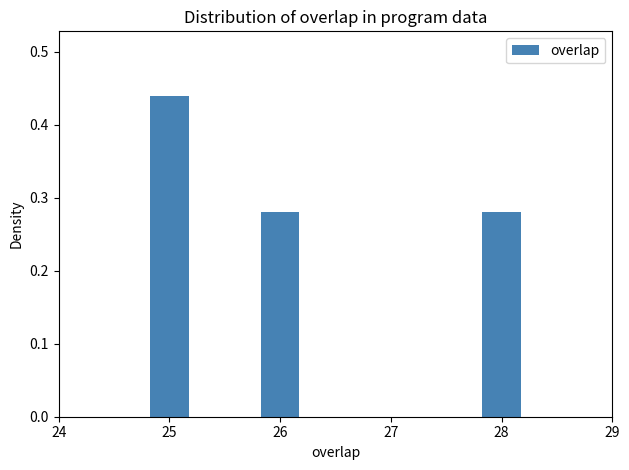

Count the values in the range 0 to 1.

3